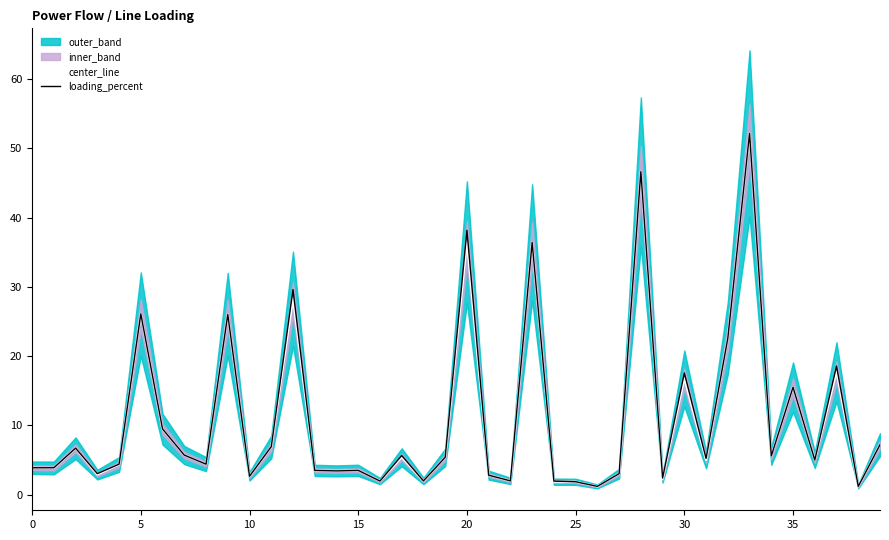

What is the average value of the loading_percent series?

11.1